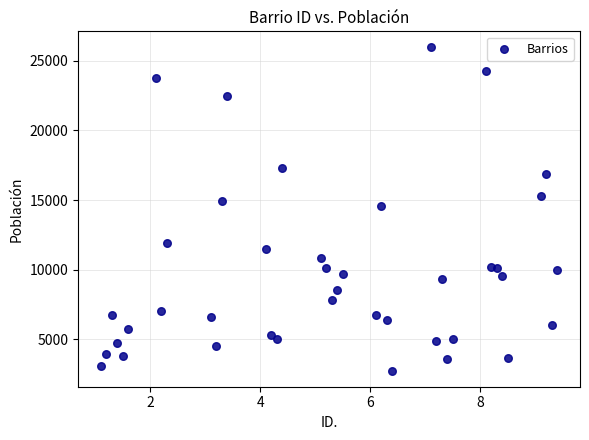

What is the range of Y values (max minus min)?

23215